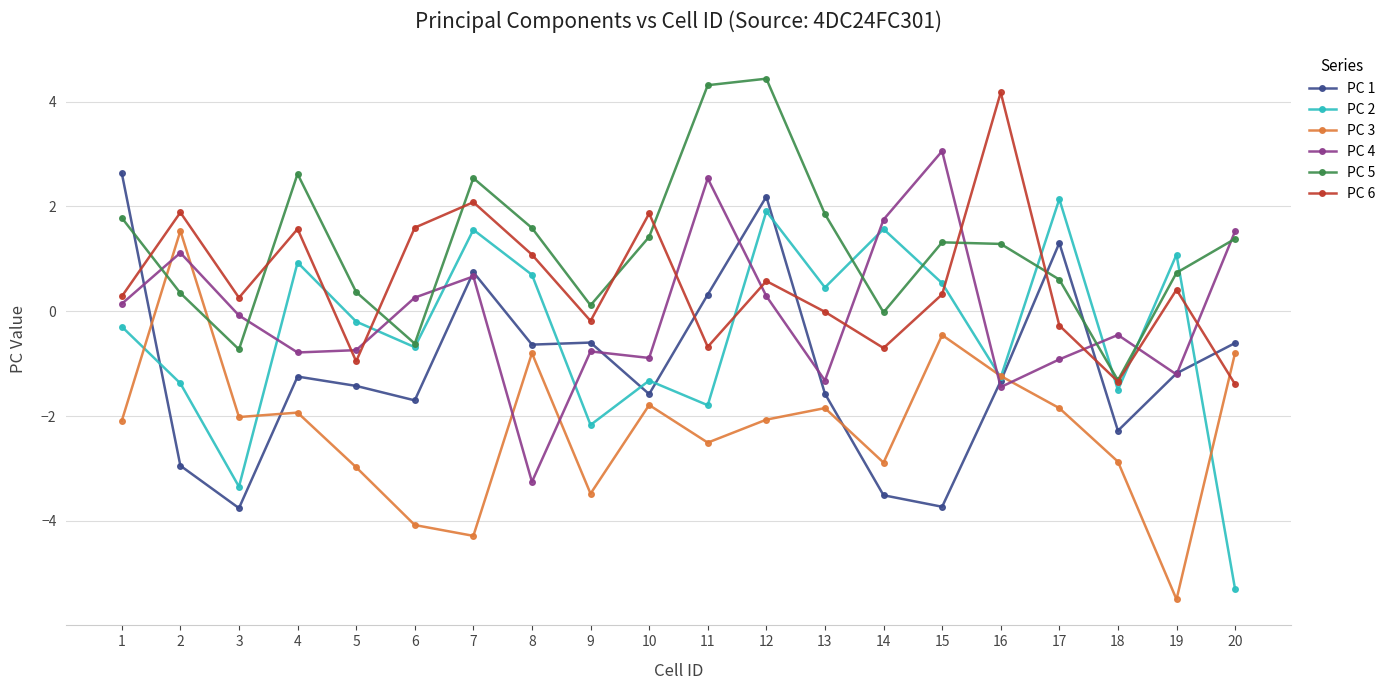

At which category does the chart reach its minimum across all series?

19